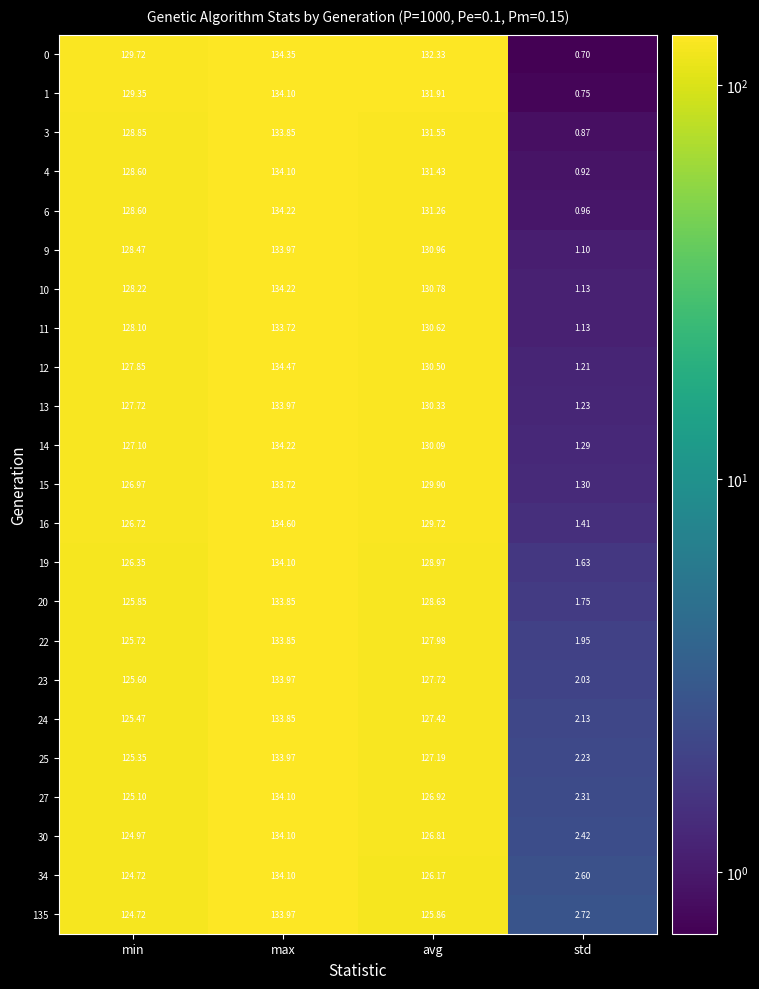

At which category does the chart reach its minimum across all series?

std